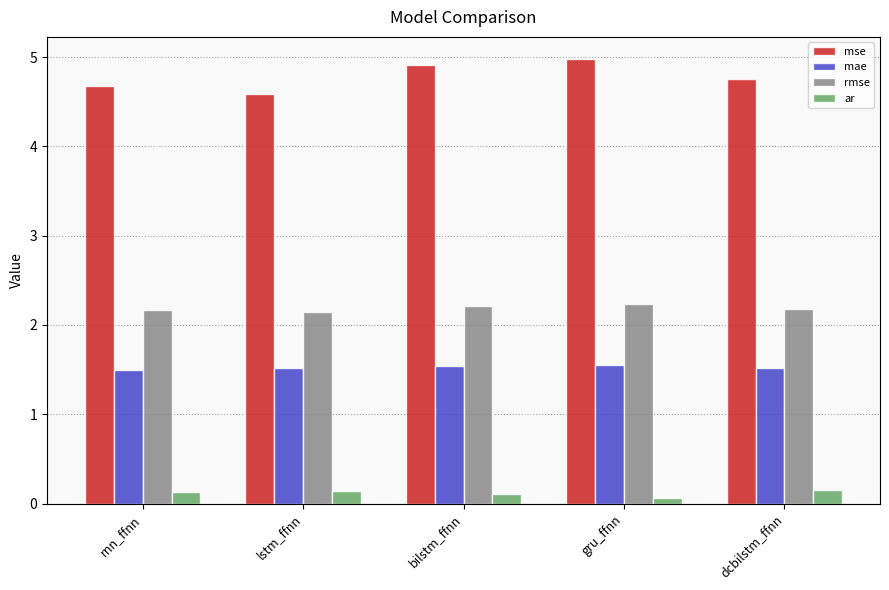

Is the value of mae at lstm_ffnn greater than the value of ar at dcbilstm_ffnn?

Yes